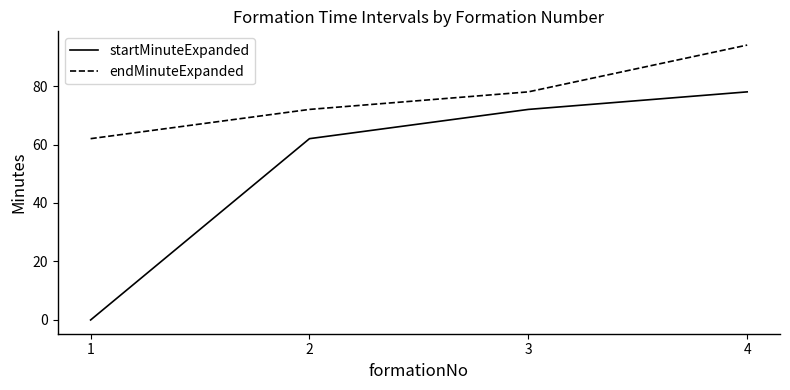

Which series changed the most between 2 and 4?

endMinuteExpanded